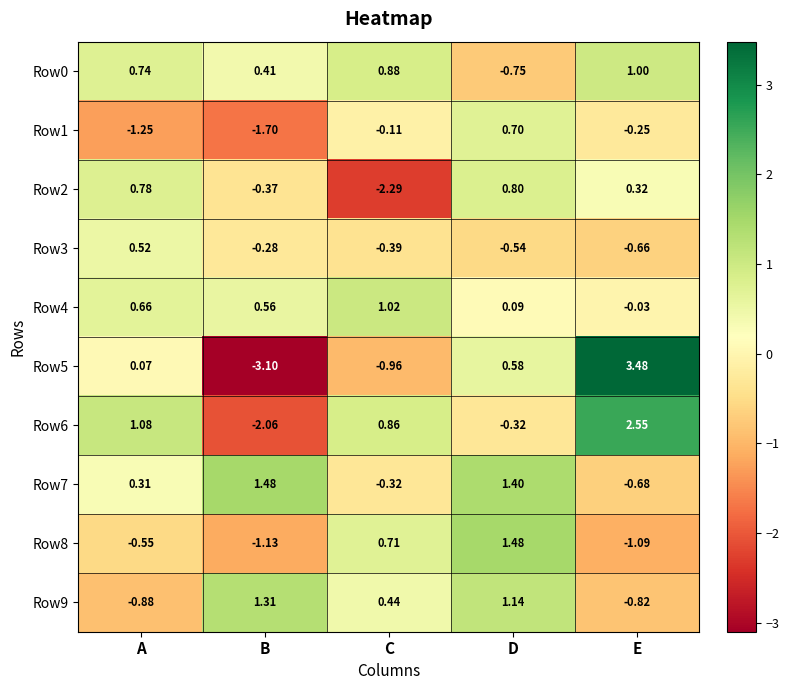

Which series has the largest range (max minus min)?

Row5